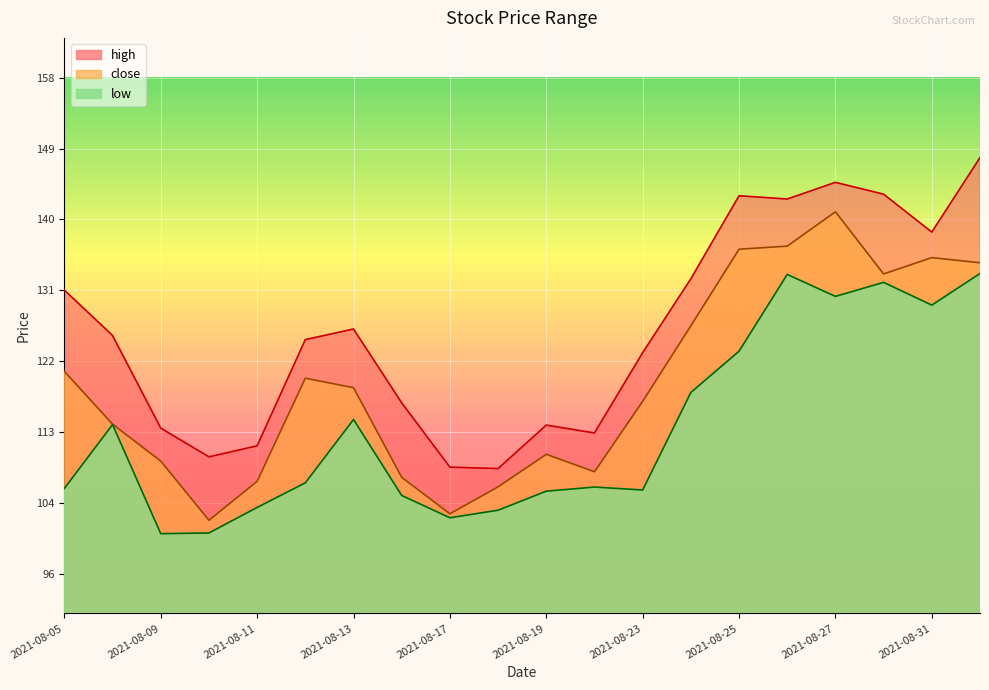

What is the difference between the close values at 2021-08-10 and 2021-08-31?

32.9